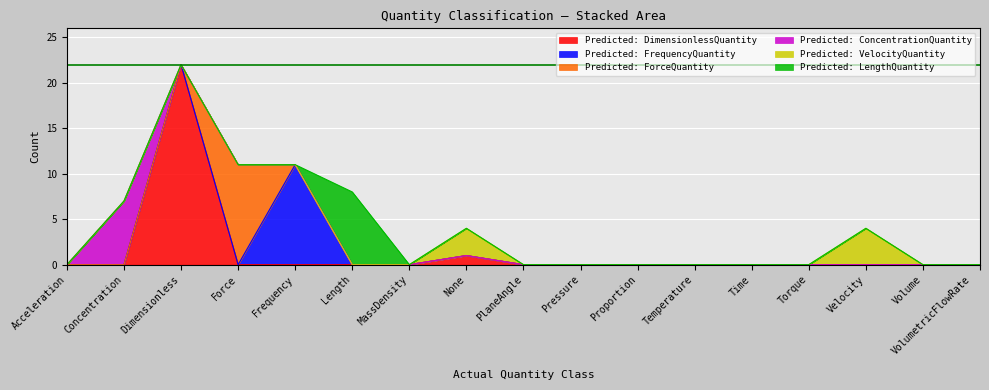

How many interior local peaks does the Predicted: ForceQuantity series have?

1